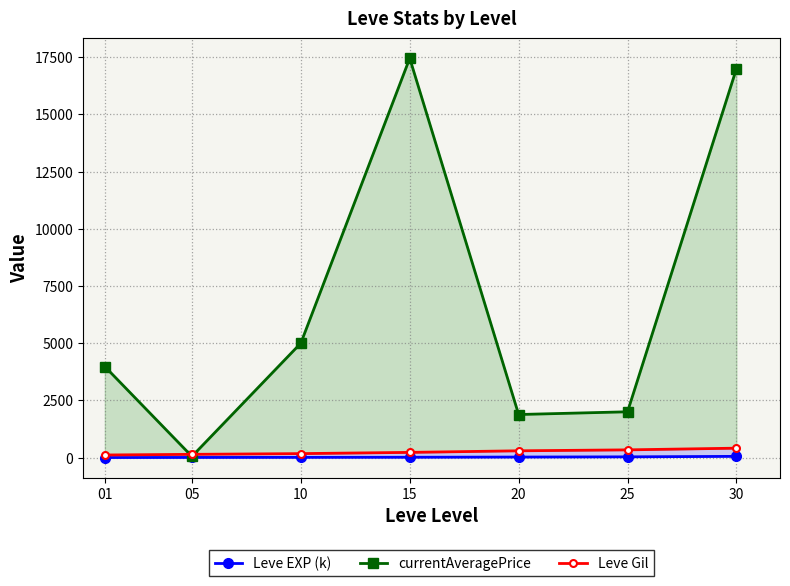

True or false: Leve Gil and Leve EXP (k) intersect in this chart.

False